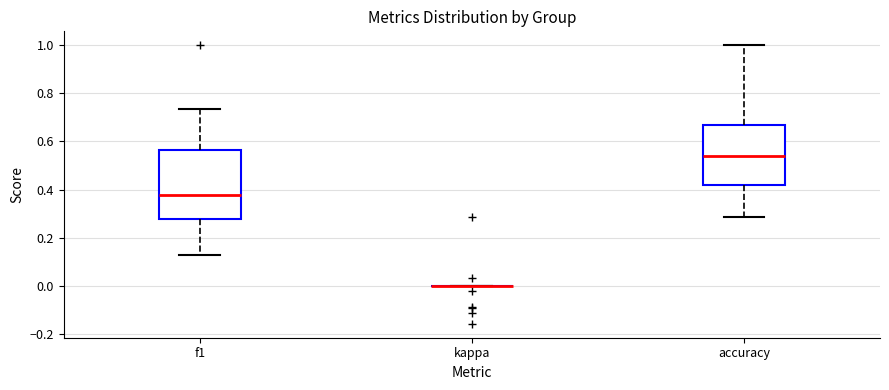

Which box is the tallest, from its lower edge to its upper edge?

f1